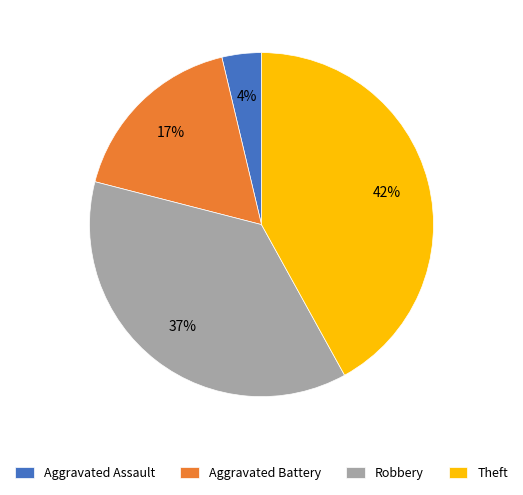

Is the sum of Theft and Aggravated Battery greater than half?

Yes